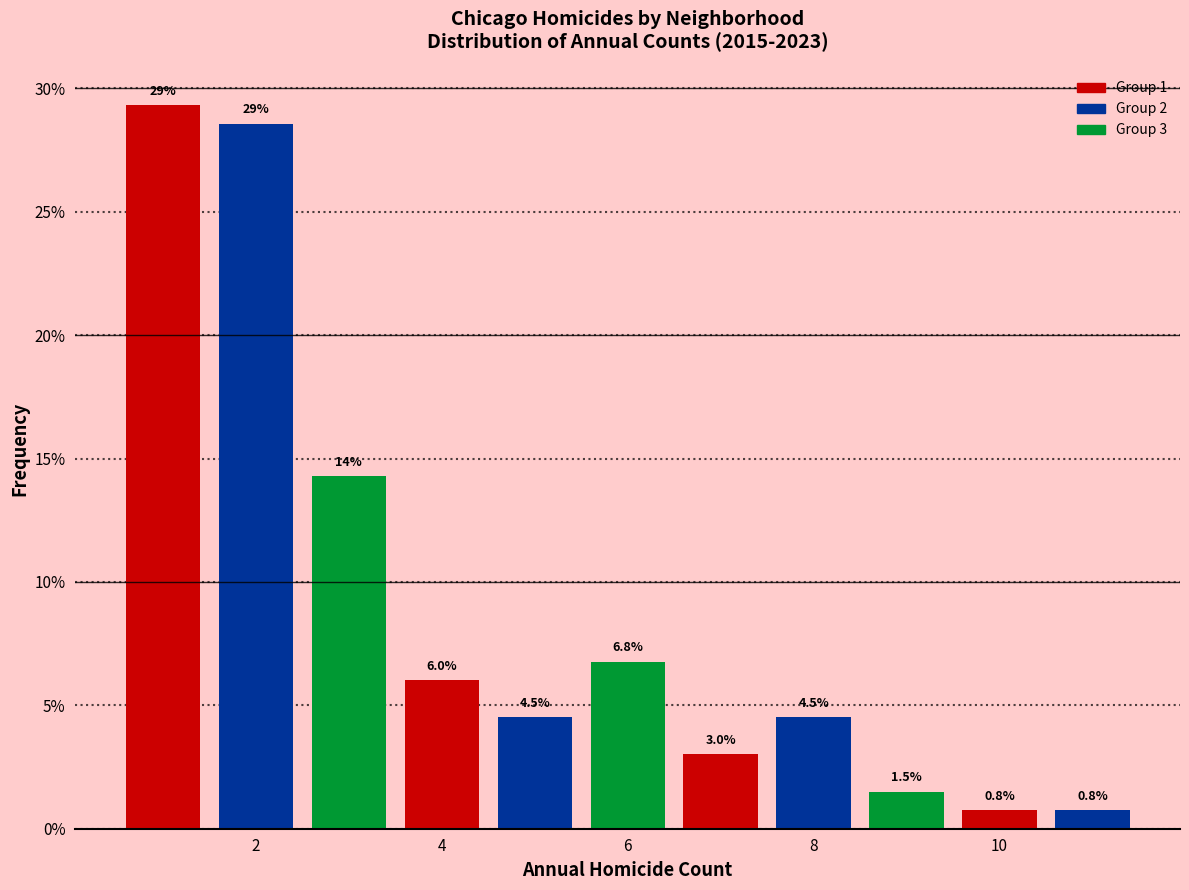

Over which range of the x-axis is the bar tallest?

0.5 to 1.5